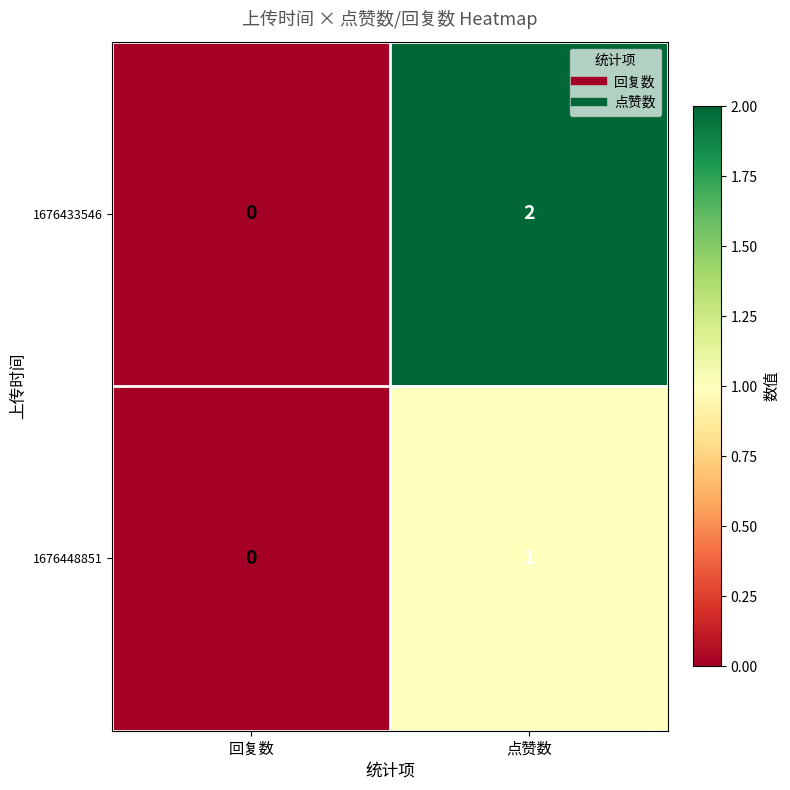

Which series has the largest range (max minus min)?

1676433546